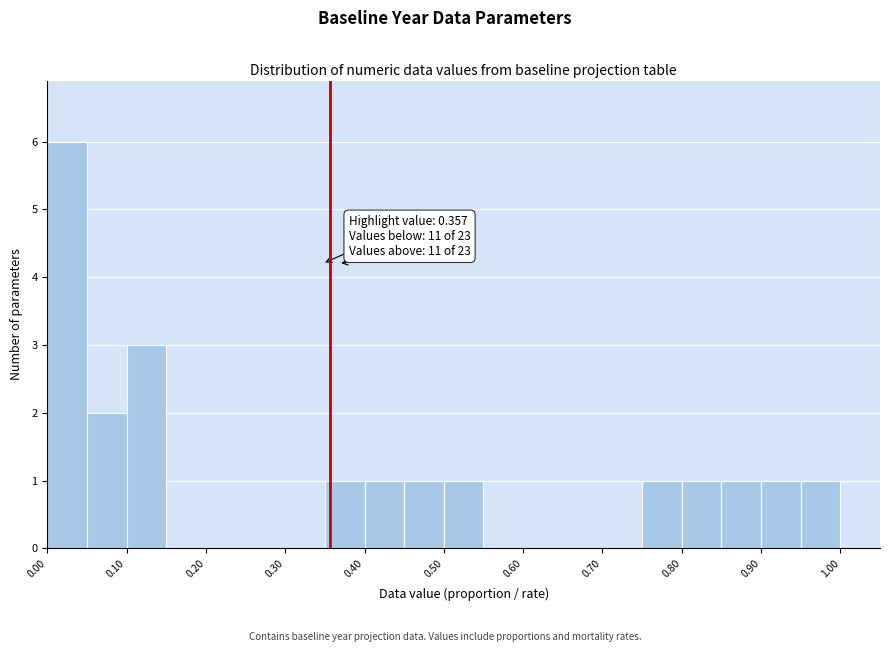

Over which range of the x-axis is the bar tallest?

0.00 to 0.05